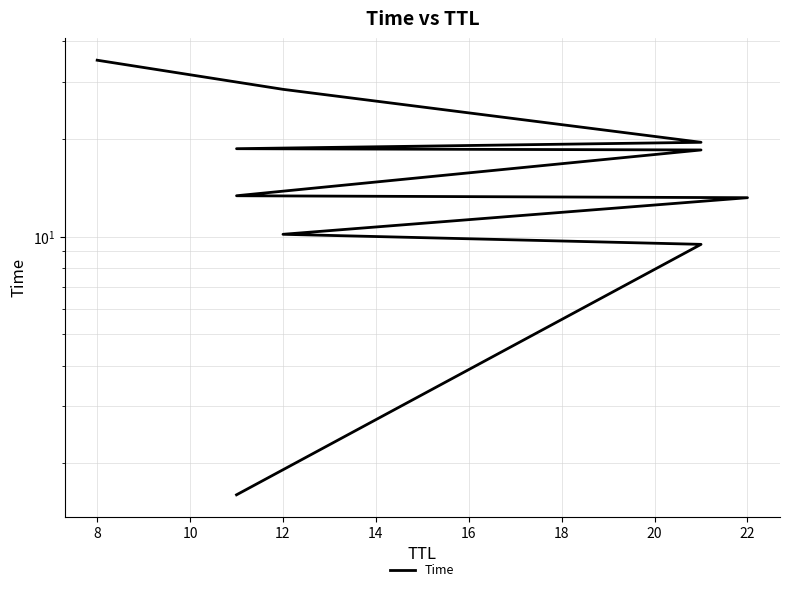

How many lines are shown in the chart?

1